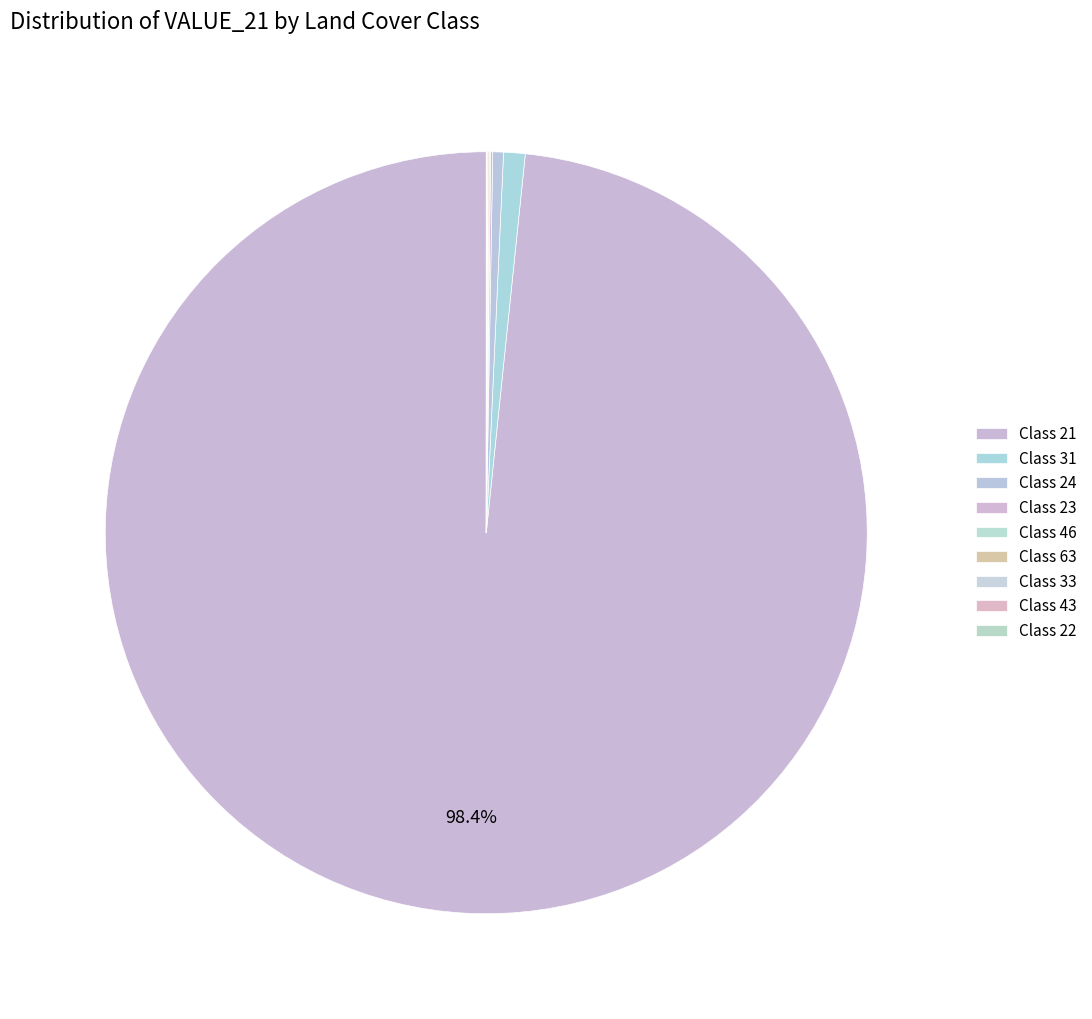

Does any single category account for the majority?

Yes